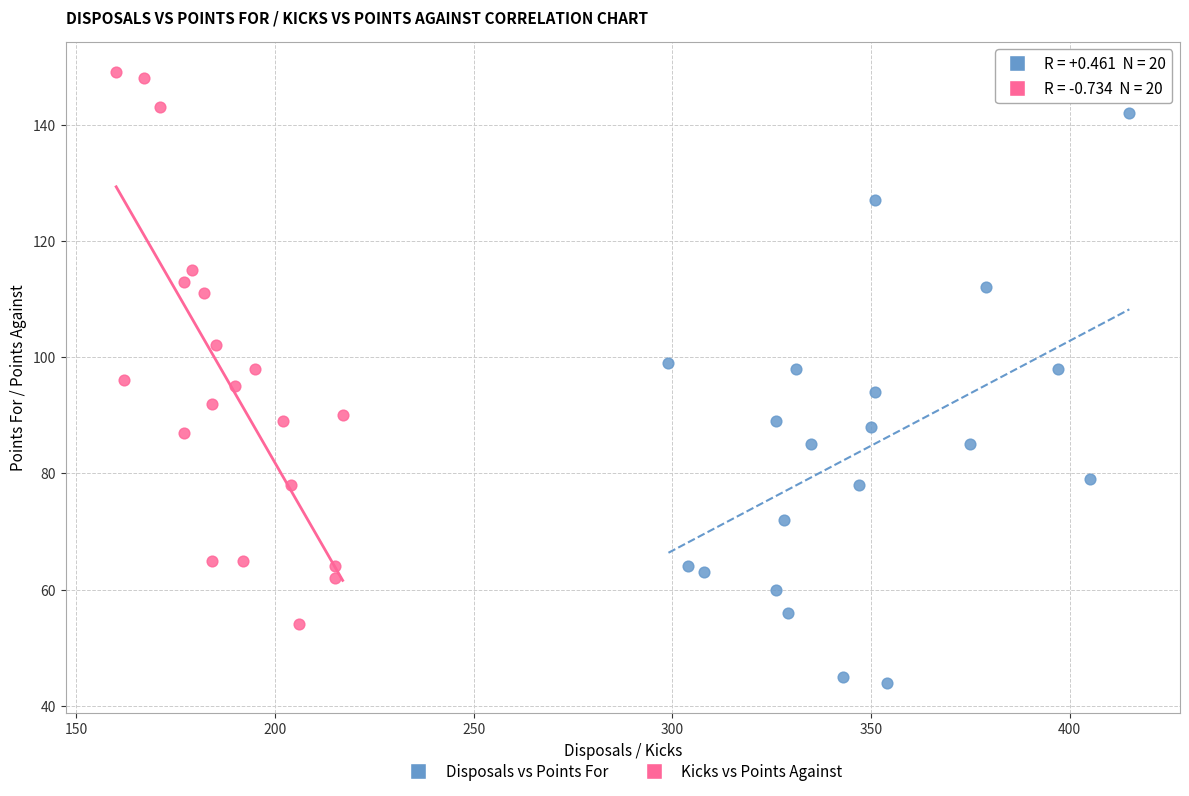

What are all the series names shown in the legend?

Disposals vs Points For, Kicks vs Points Against